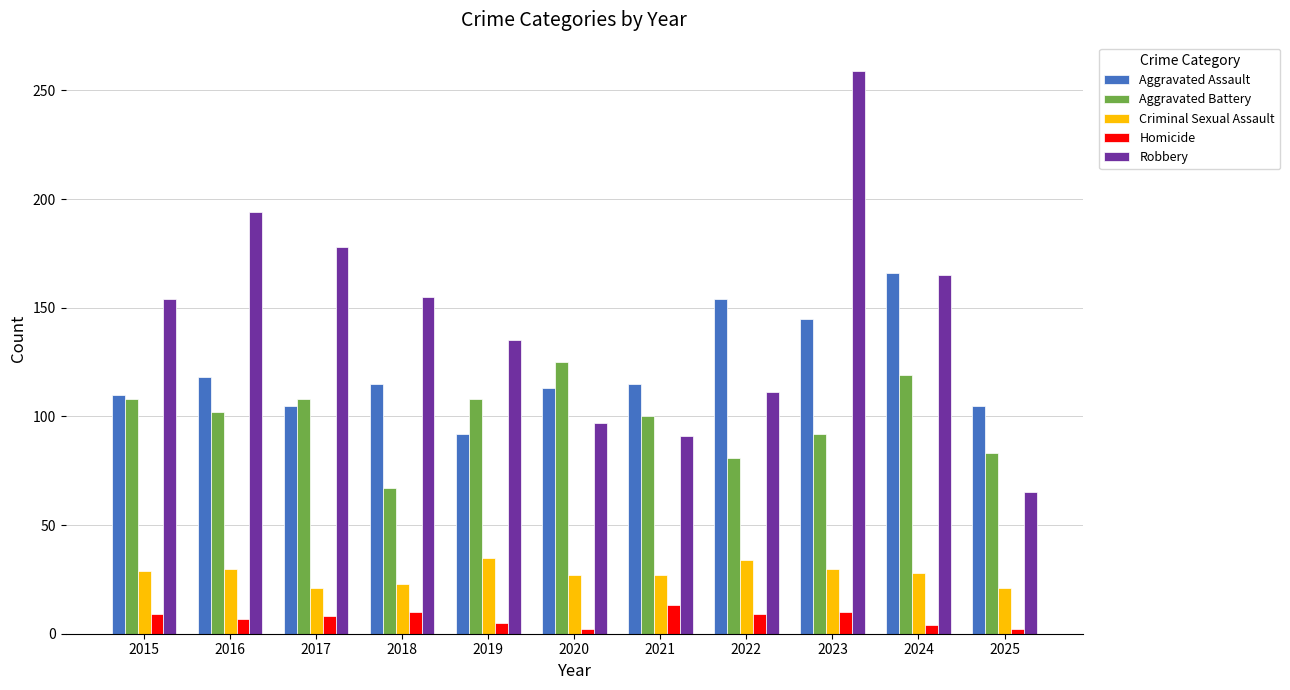

Which series changed the most between 2016 and 2025?

Robbery